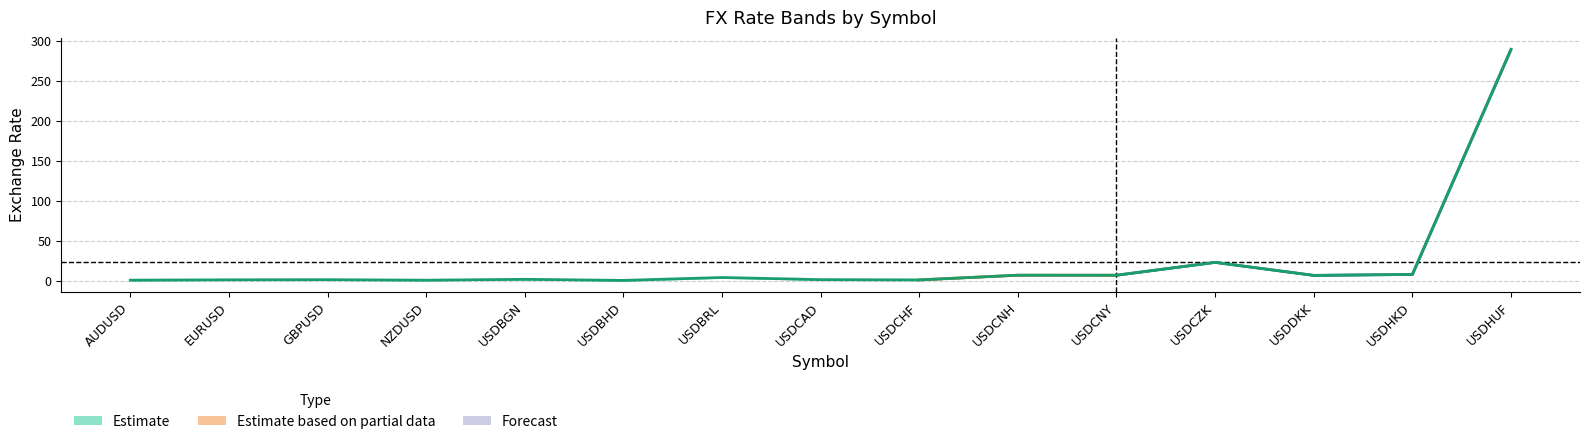

Is the value of open at USDHUF greater than the value of prev_day_close at EURUSD?

Yes